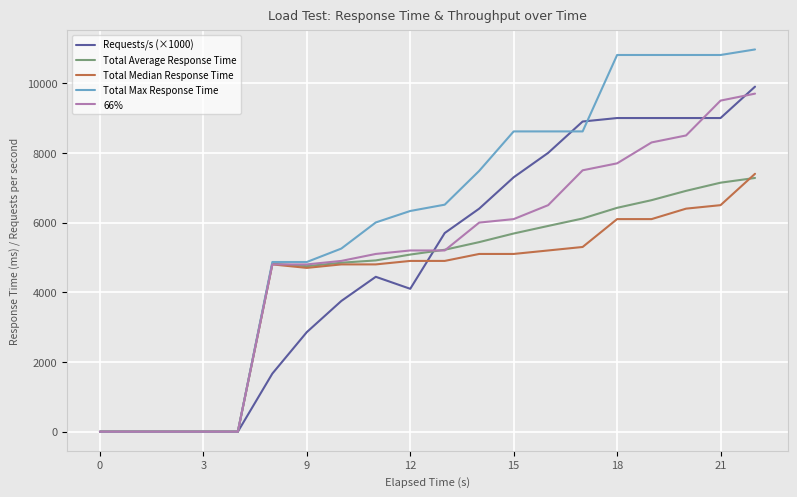

What are all the series names shown in the legend?

Requests/s (×1000), Total Average Response Time, Total Median Response Time, Total Max Response Time, 66%